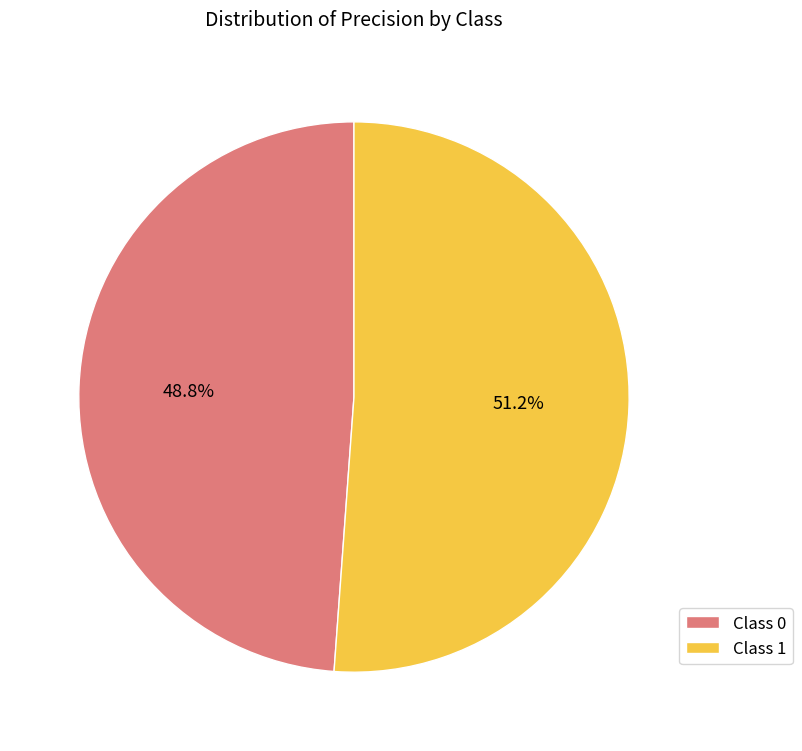

Is the sum of Class 1 and Class 0 greater than half?

Yes